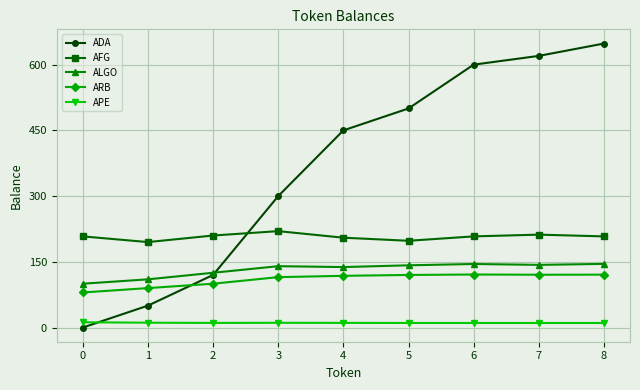

Which series has the largest total across all categories?

ADA